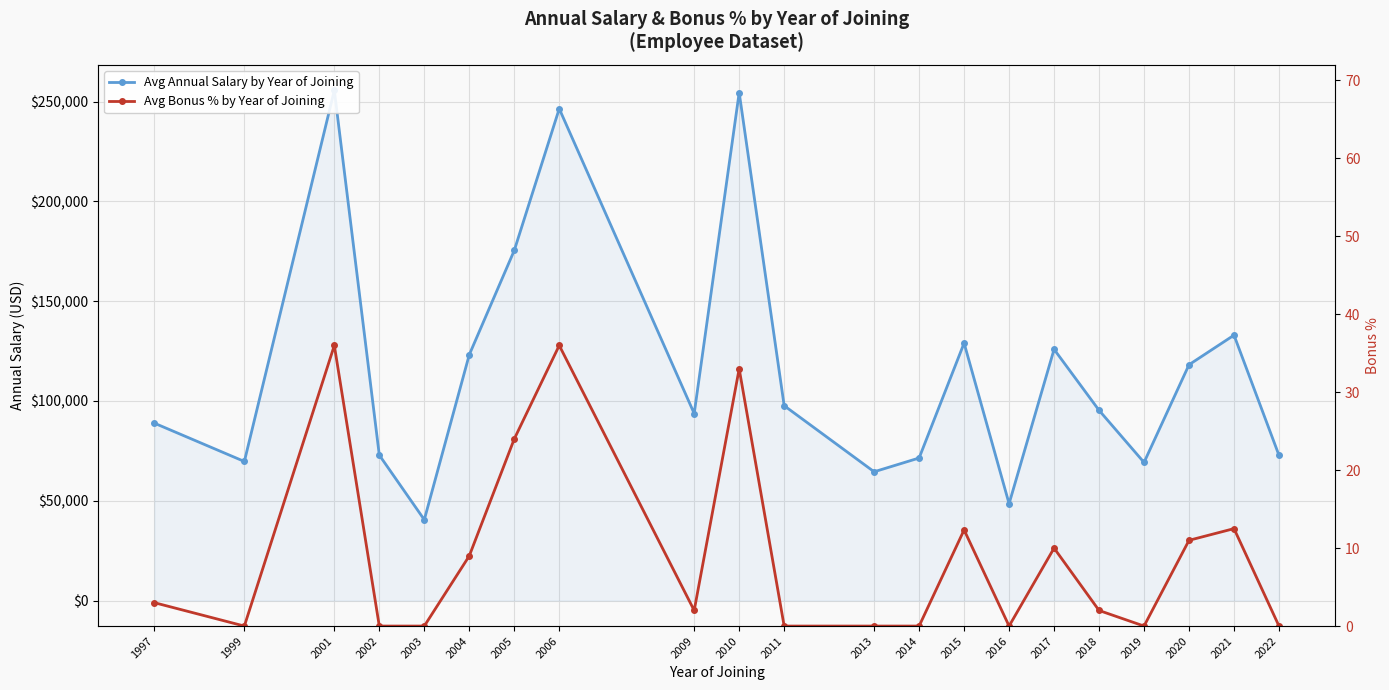

Rank the series by their average value, from lowest to highest.

Avg Bonus % by Year of Joining, Avg Annual Salary by Year of Joining